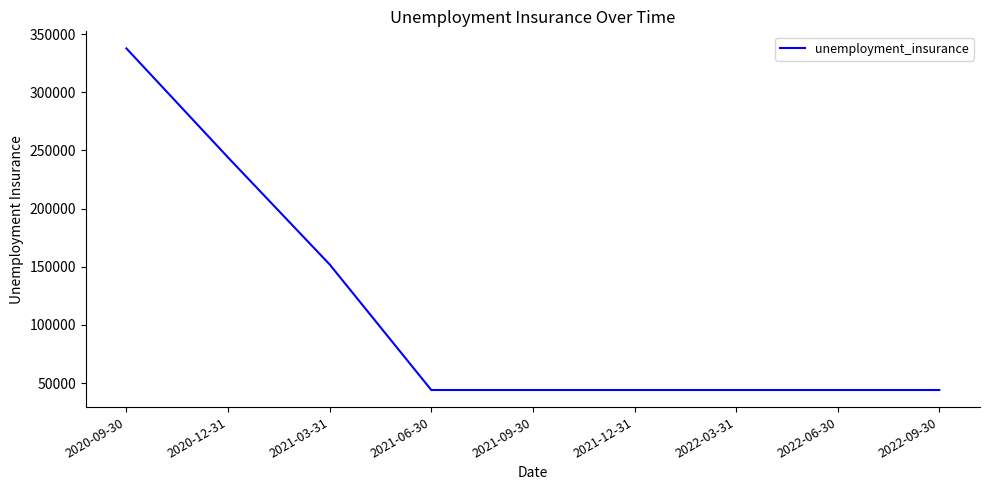

True or false: the data has more than 2 interior local peaks.

False